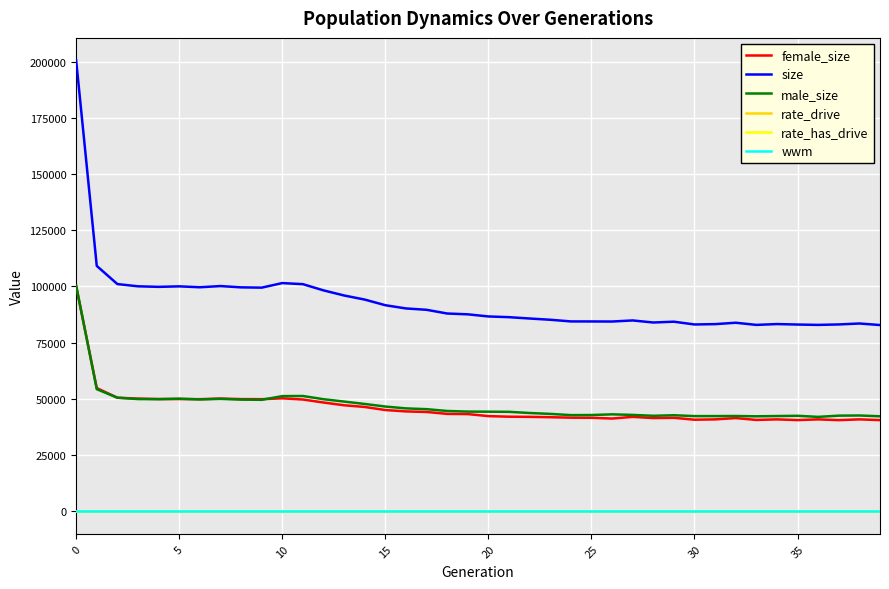

Which series has the largest total across all categories?

size